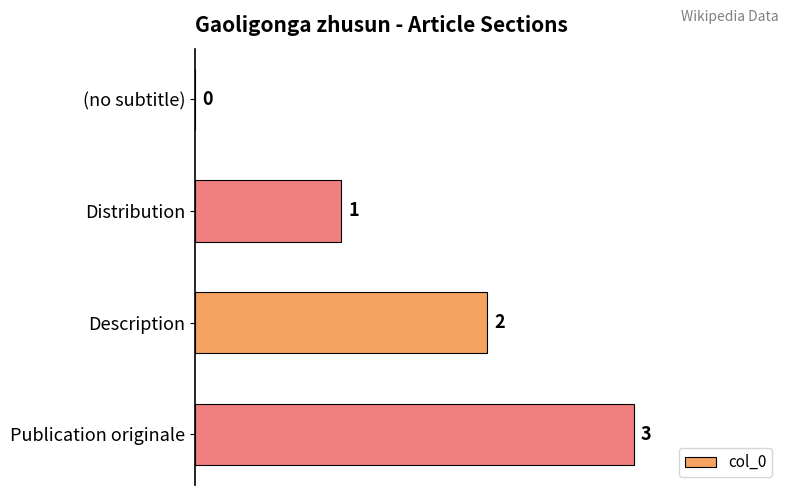

Are the bars horizontal?

Yes